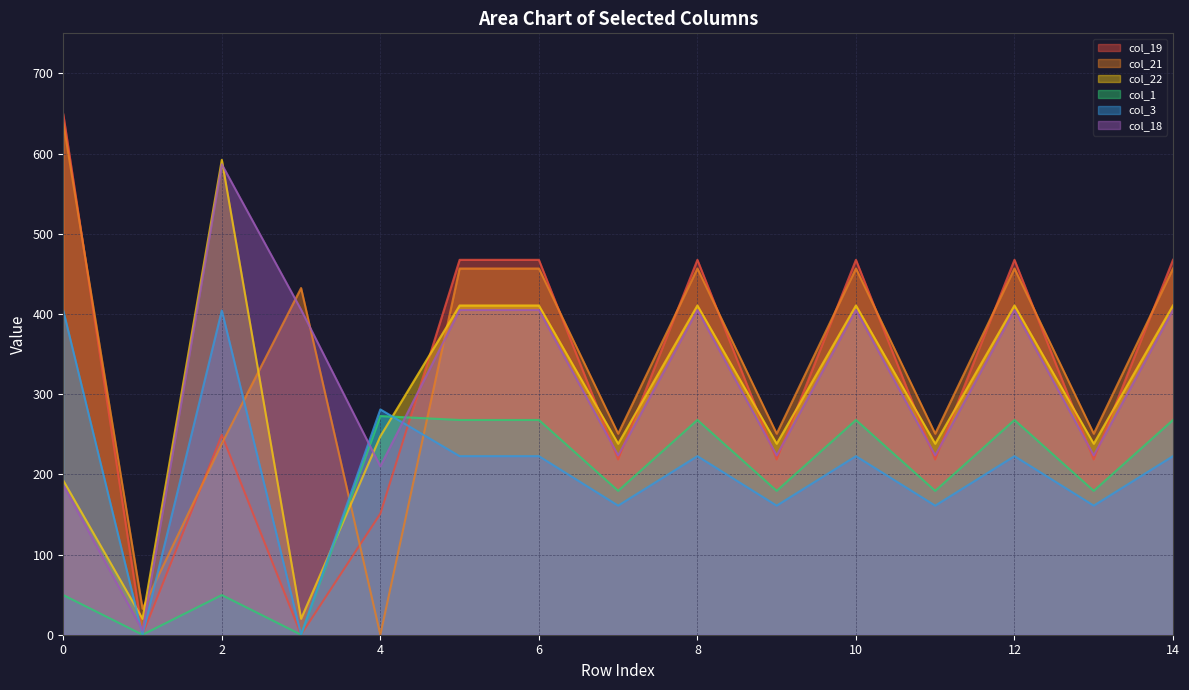

What are all the series names shown in the legend?

col_19, col_21, col_22, col_1, col_3, col_18